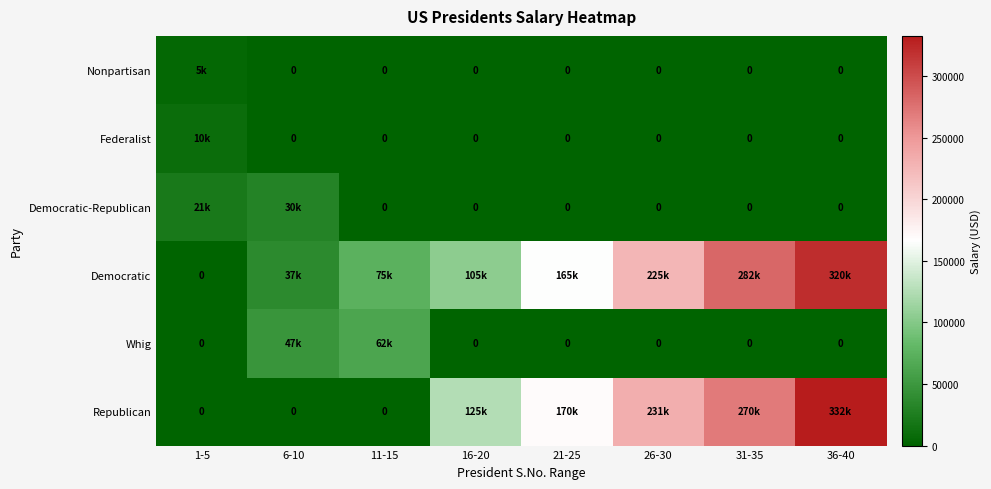

How many series are shown in this chart?

6